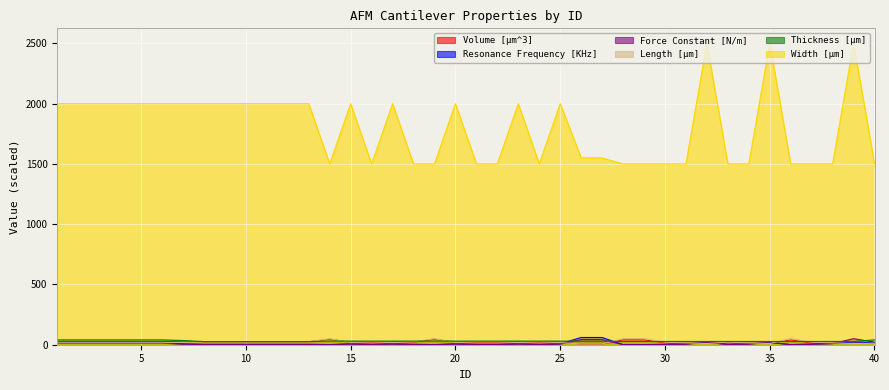

Reading right to left, what are all the values shown in this chart?

Volume [µm^3]: 40=15.0	39=13.5	38=12.2	37=17.0	36=40.5	35=13.5	34=12.2	33=17.0	32=13.5	31=12.2	30=17.0	29=40.5	28=40.5	27=5.8	26=5.8	25=21.0	24=21.6	23=21.0	22=21.6	21=21.6	20=21.0	19=45.0	18=21.6	17=21.0	16=21.6	15=21.0	14=45.0	13=25.0	12=25.0	11=25.0	10=25.0	9=25.0	8=25.0	7=28.0	6=25.6	5=25.6	4=25.6	3=25.6	2=25.6	1=25.6
Resonance Frequency [KHz]: 40=16.0	39=22.5	38=10.0	37=5.5	36=1.0	35=17.5	34=7.5	33=4.0	32=17.5	31=7.5	30=4.0	29=0.8	28=0.8	27=60.0	26=60.0	25=7.5	24=3.8	23=7.5	22=3.8	21=3.8	20=7.5	19=0.9	18=3.8	17=7.5	16=3.8	15=7.5	14=0.9	13=3.5	12=3.5	11=3.5	10=3.5	9=3.5	8=3.5	7=6.8	6=15.0	5=15.0	4=15.0	3=15.0	2=15.0	1=15.0
Force Constant [N/m]: 40=21.0	39=50.0	38=9.0	37=3.2	36=0.2	35=20.0	34=3.7	33=1.4	32=20.0	31=3.7	30=1.4	29=0.1	28=0.1	27=42.5	26=42.5	25=4.5	24=1.2	23=4.5	22=1.2	21=1.2	20=4.5	19=0.1	18=1.2	17=4.5	16=1.2	15=4.5	14=0.1	13=1.0	12=1.0	11=1.0	10=1.0	9=1.0	8=1.0	7=4.5	6=13.0	5=13.0	4=13.0	3=13.0	2=13.0	1=13.0
Length [µm]: 40=12.5	39=10.0	38=15.0	37=21.0	36=50.0	35=10.0	34=15.0	33=21.0	32=10.0	31=15.0	30=21.0	29=50.0	28=50.0	27=6.5	26=6.5	25=17.5	24=24.0	23=17.5	22=24.0	21=24.0	20=17.5	19=50.0	18=24.0	17=17.5	16=24.0	15=17.5	14=50.0	13=24.0	12=24.0	11=24.0	10=24.0	9=24.0	8=24.0	7=20.0	6=16.0	5=16.0	4=16.0	3=16.0	2=16.0	1=16.0
Thickness [µm]: 40=40.0	39=27.0	38=27.0	37=27.0	36=27.0	35=27.0	34=27.0	33=27.0	32=27.0	31=27.0	30=27.0	29=27.0	28=27.0	27=29.0	26=29.0	25=30.0	24=30.0	23=30.0	22=30.0	21=30.0	20=30.0	19=30.0	18=30.0	17=30.0	16=30.0	15=30.0	14=30.0	13=26.0	12=26.0	11=26.0	10=26.0	9=26.0	8=26.0	7=35.0	6=40.0	5=40.0	4=40.0	3=40.0	2=40.0	1=40.0
Width [µm]: 40=1500.0	39=2500.0	38=1500.0	37=1500.0	36=1500.0	35=2500.0	34=1500.0	33=1500.0	32=2500.0	31=1500.0	30=1500.0	29=1500.0	28=1500.0	27=1550.0	26=1550.0	25=2000.0	24=1500.0	23=2000.0	22=1500.0	21=1500.0	20=2000.0	19=1500.0	18=1500.0	17=2000.0	16=1500.0	15=2000.0	14=1500.0	13=2000.0	12=2000.0	11=2000.0	10=2000.0	9=2000.0	8=2000.0	7=2000.0	6=2000.0	5=2000.0	4=2000.0	3=2000.0	2=2000.0	1=2000.0